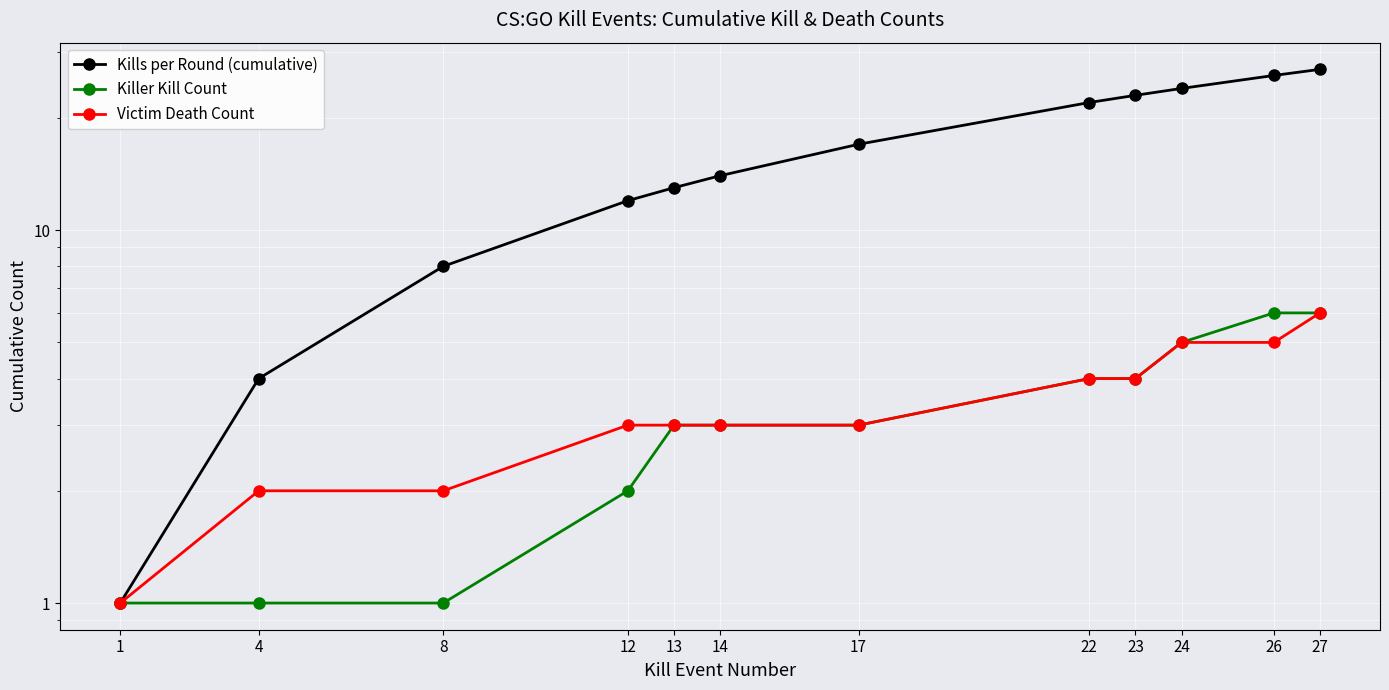

Reading left to right, what are all the values shown in this chart?

Kills per Round (cumulative): 1	4	8	12	13	14	17	22	23	24	26	27
Killer Kill Count: 1	1	1	2	3	3	3	4	4	5	6	6
Victim Death Count: 1	2	2	3	3	3	3	4	4	5	5	6